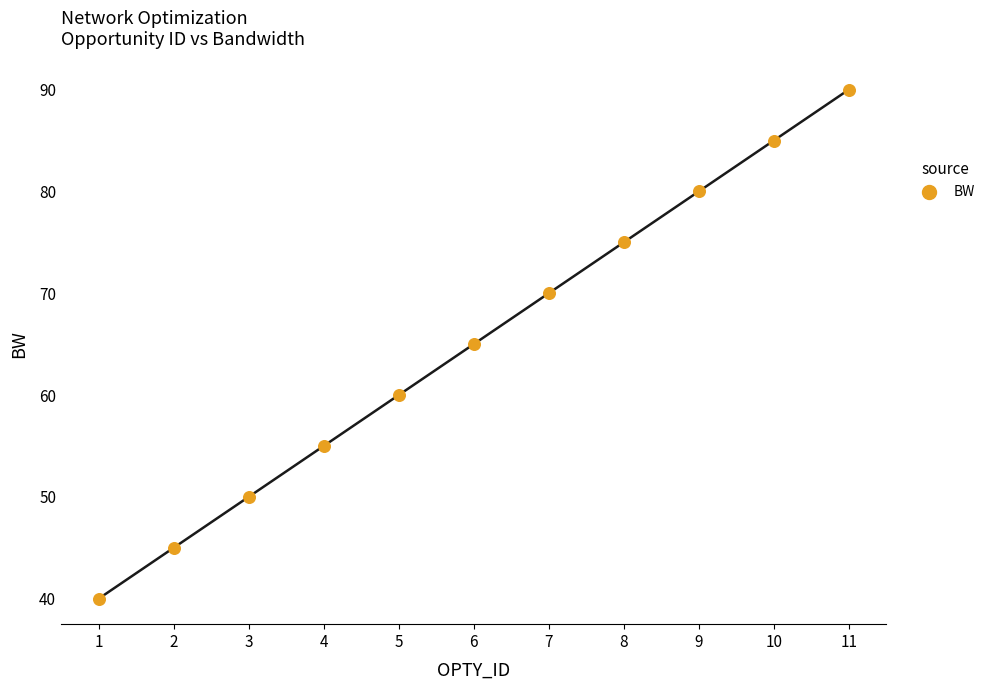

What is the range of Y values (max minus min)?

50